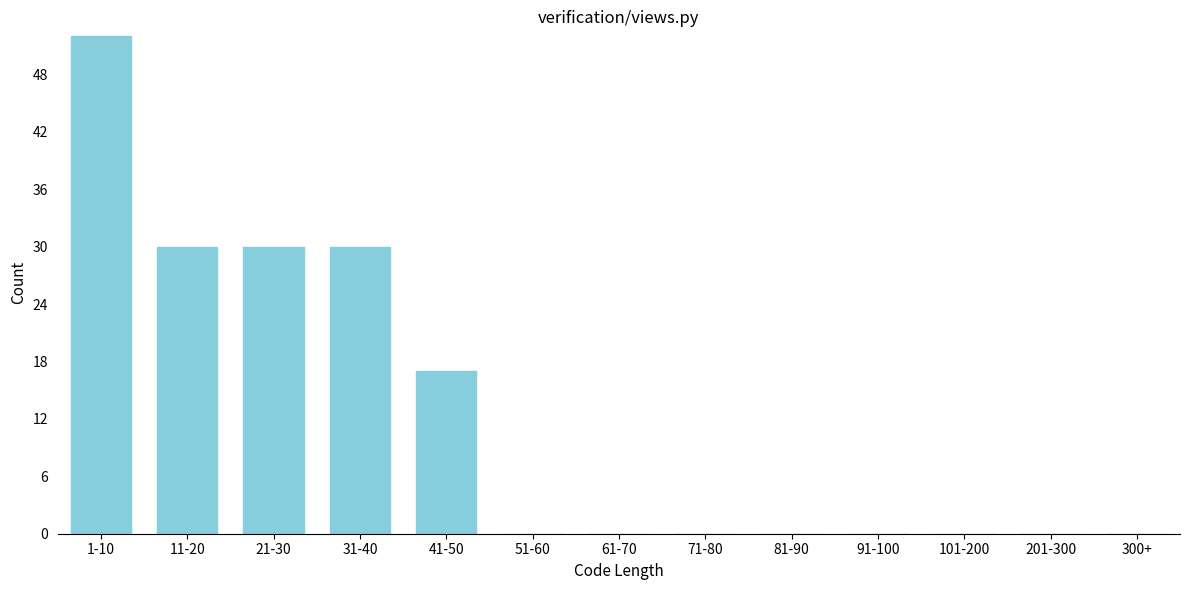

Reading left to right, what are all the values shown in this chart?

1-10=52	11-20=30	21-30=30	31-40=30	41-50=17	51-60=0	61-70=0	71-80=0	81-90=0	91-100=0	101-200=0	201-300=0	300+=0